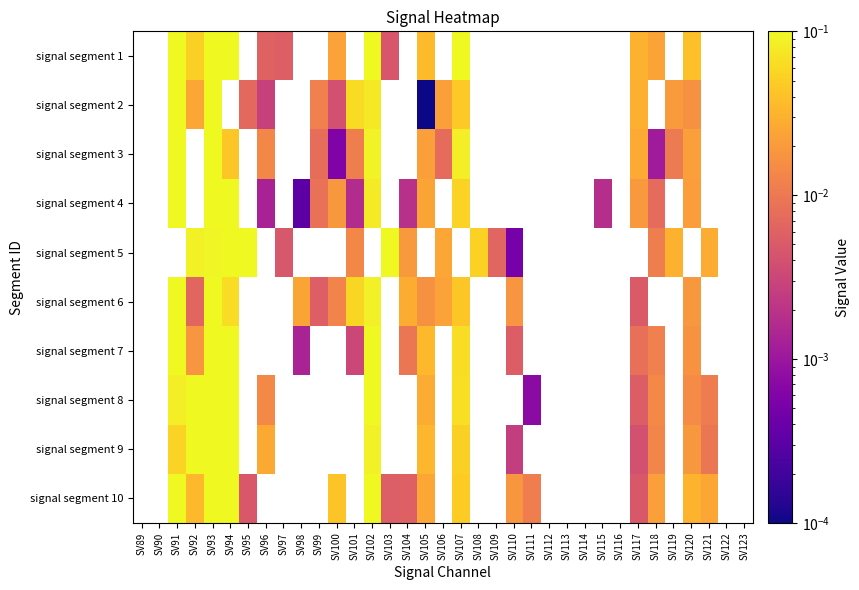

Rank the series by their maximum value, from highest to lowest.

signal segment 1, signal segment 2, signal segment 3, signal segment 4, signal segment 5, signal segment 6, signal segment 7, signal segment 8, signal segment 9, signal segment 10